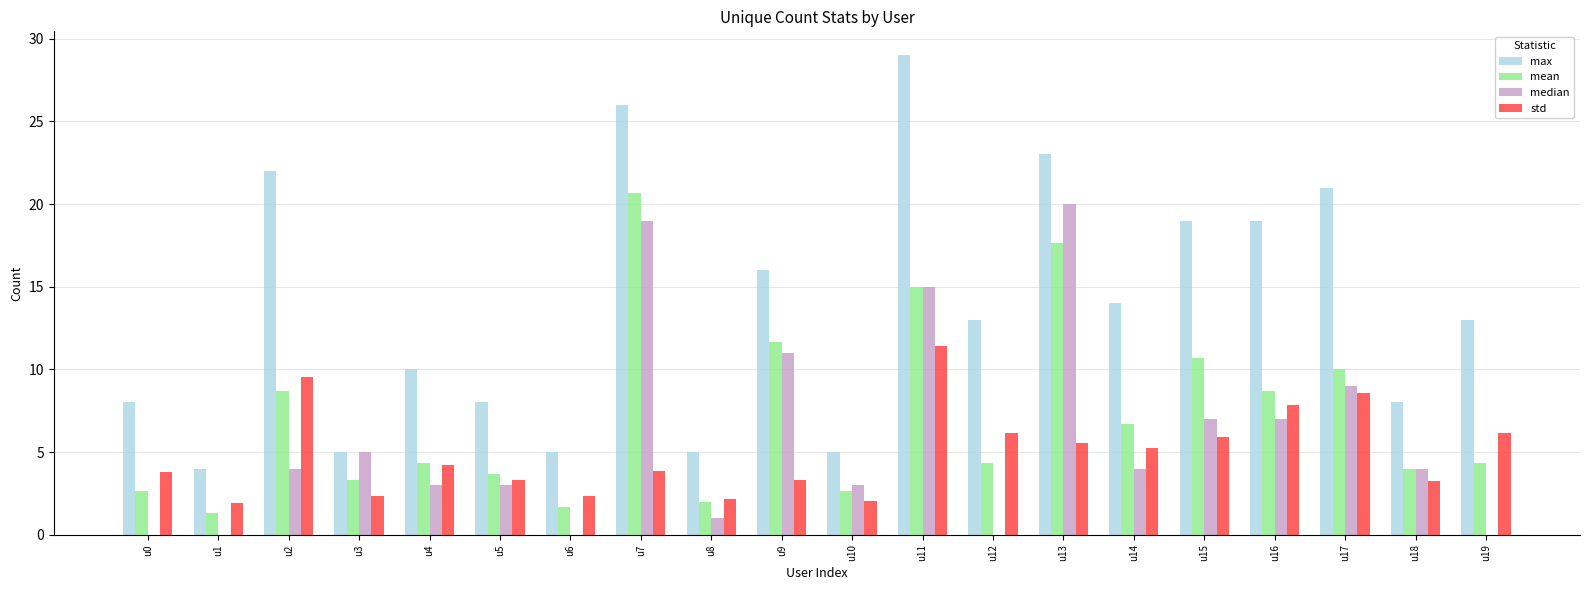

What is the sum of the std values at u16 and u7?

11.7